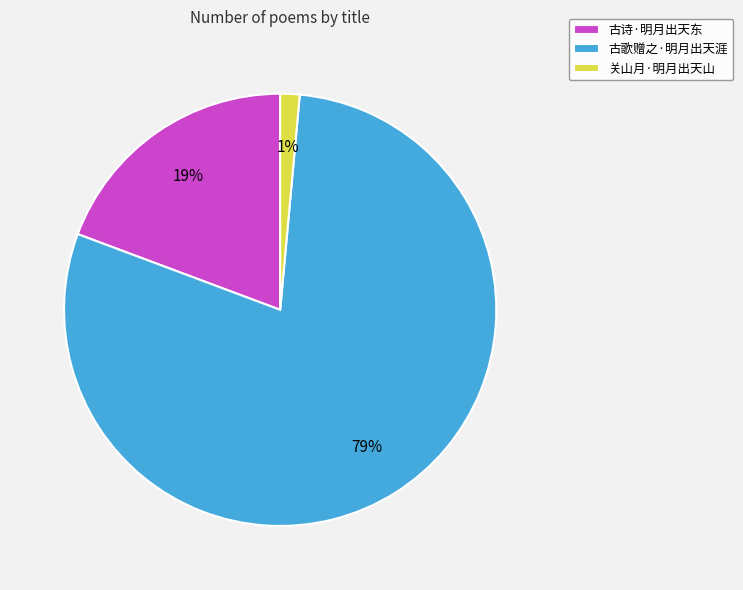

To the nearest percent, what is the average slice percentage?

33%